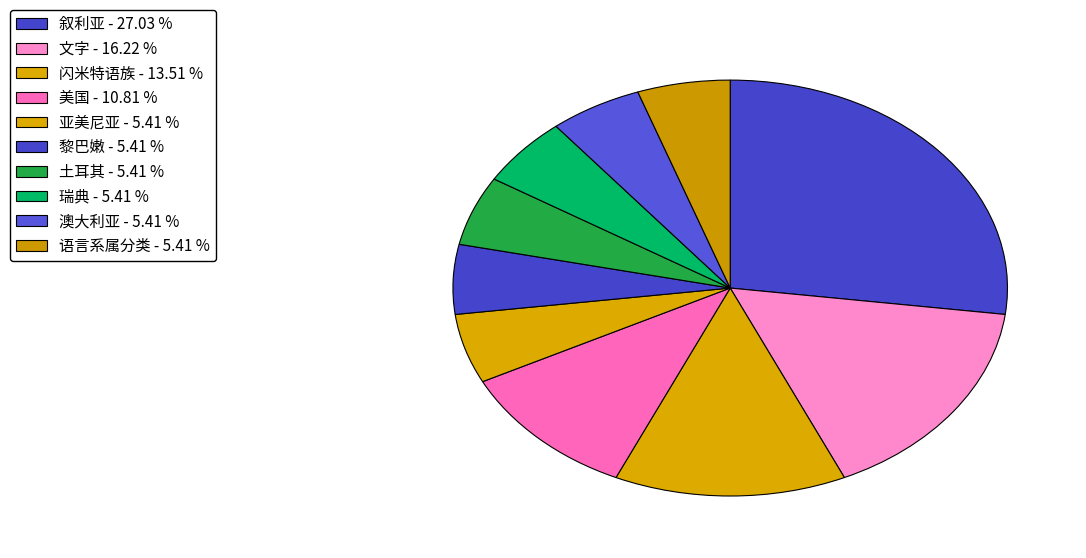

Count the number of slices in the pie.

10